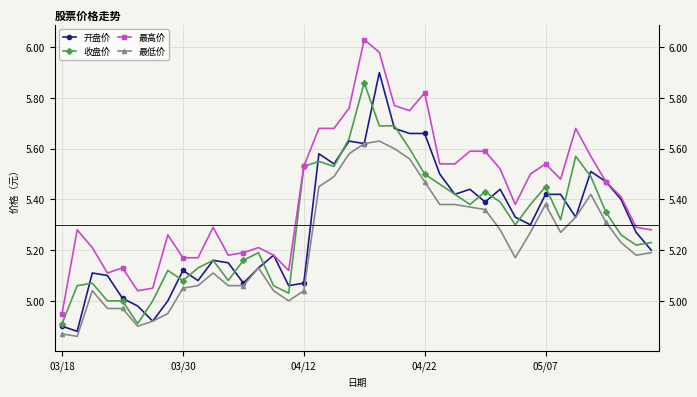

True or false: 开盘价 and 最高价 cross at least once.

False